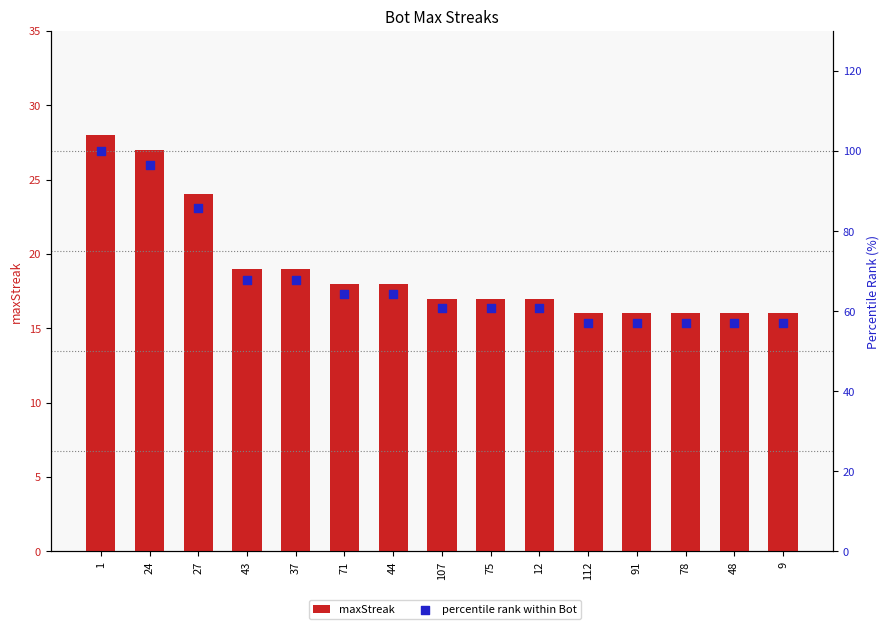

Which series contains the highest Y value?

percentile rank within Bot